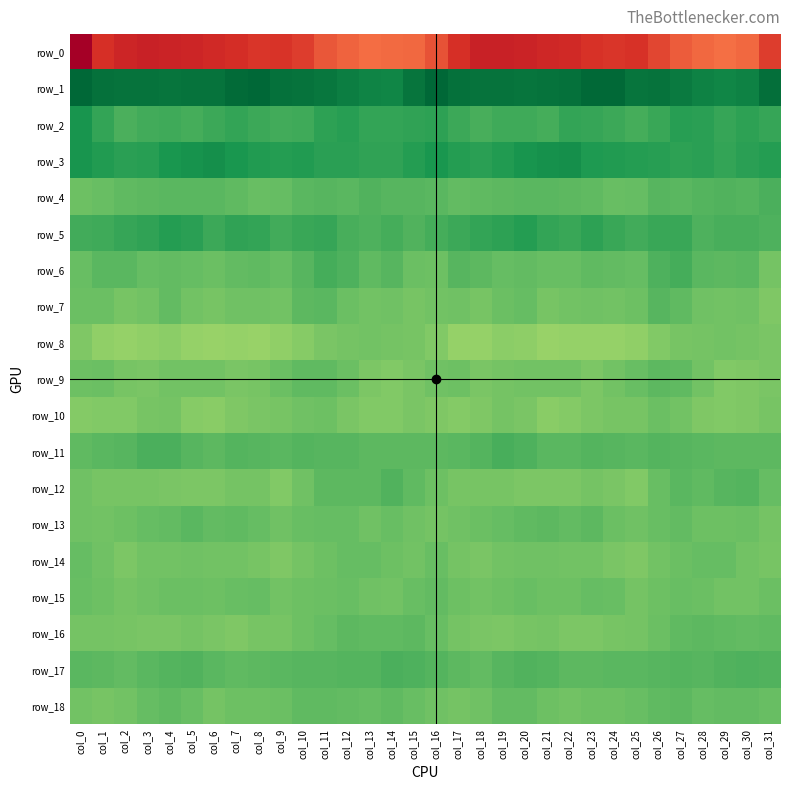

Which has a higher value, col_7 or col_21?

col_7